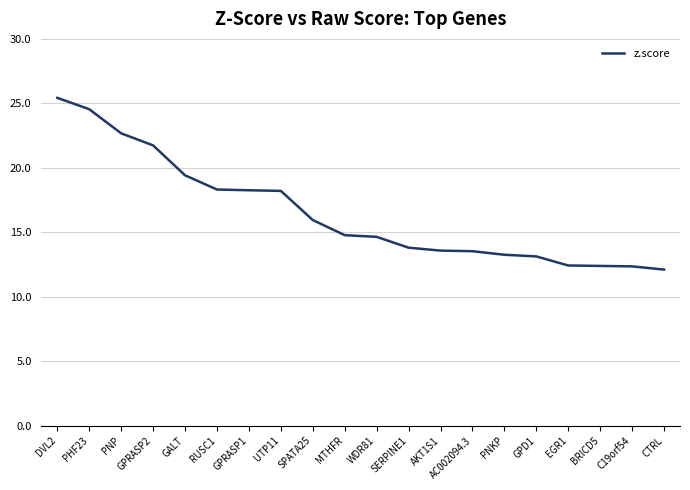

What position from the right is SPATA25?

12